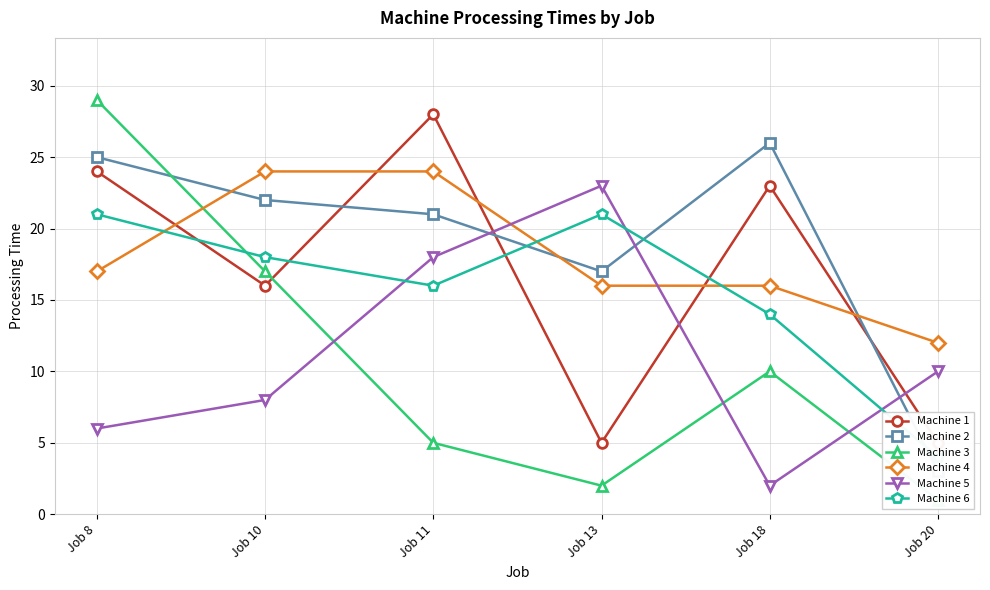

True or false: Machine 3 has more than 1 points higher than both neighbors.

False